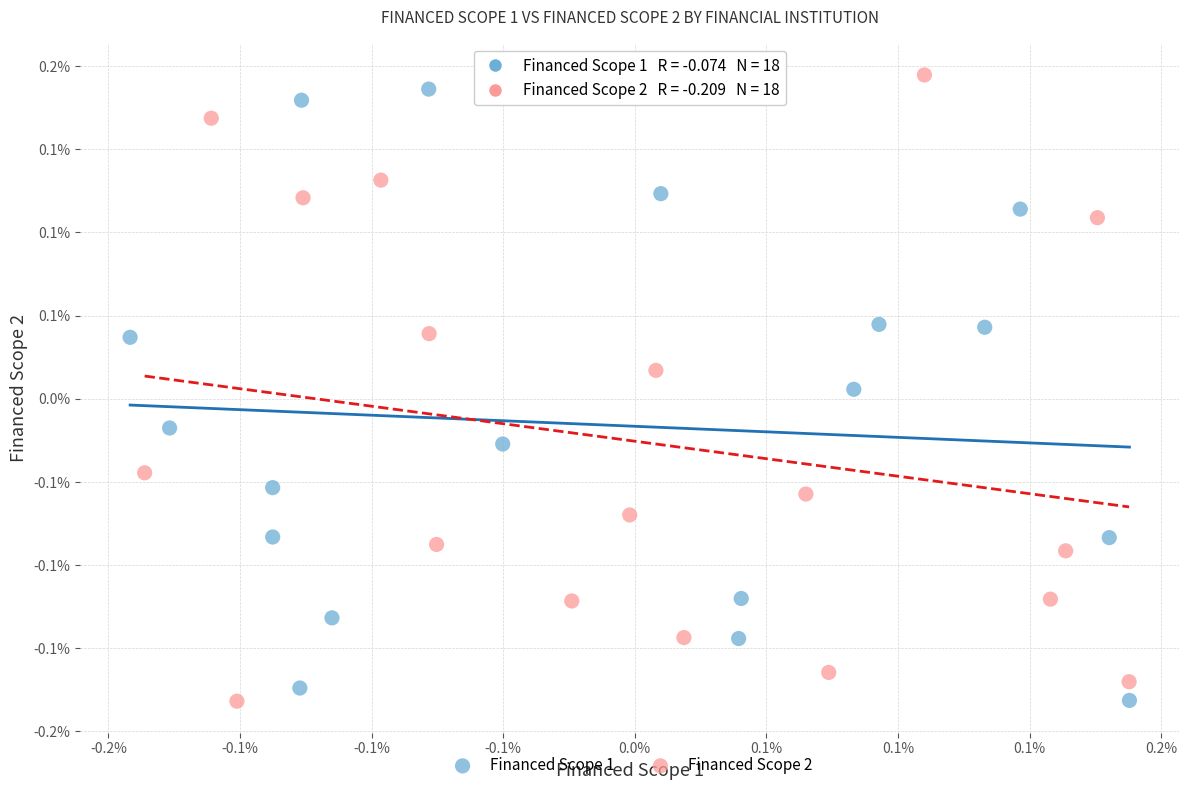

Which series contains the highest Y value?

Financed Scope 2